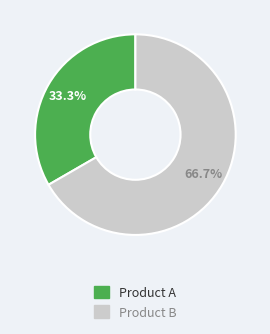

To the nearest percent, what is the difference between the largest and smallest slice percentages?

33%